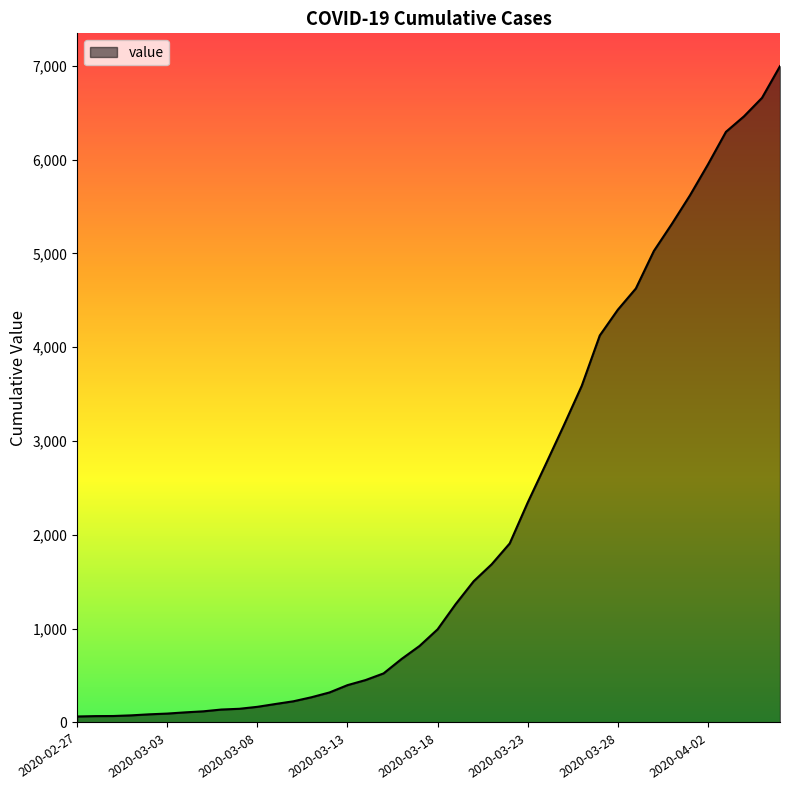

What is the difference between the maximum and minimum values?

6931